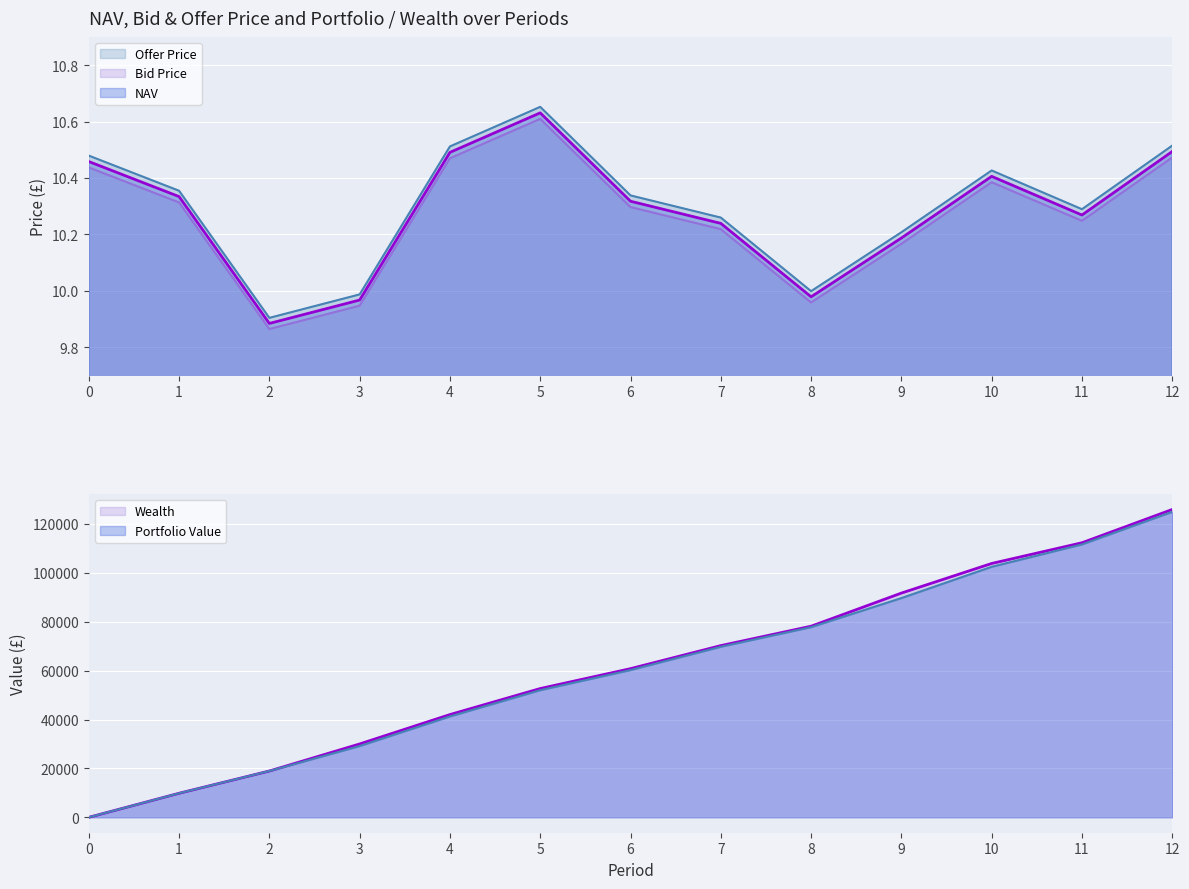

At which category does NAV reach its first local peak?

5